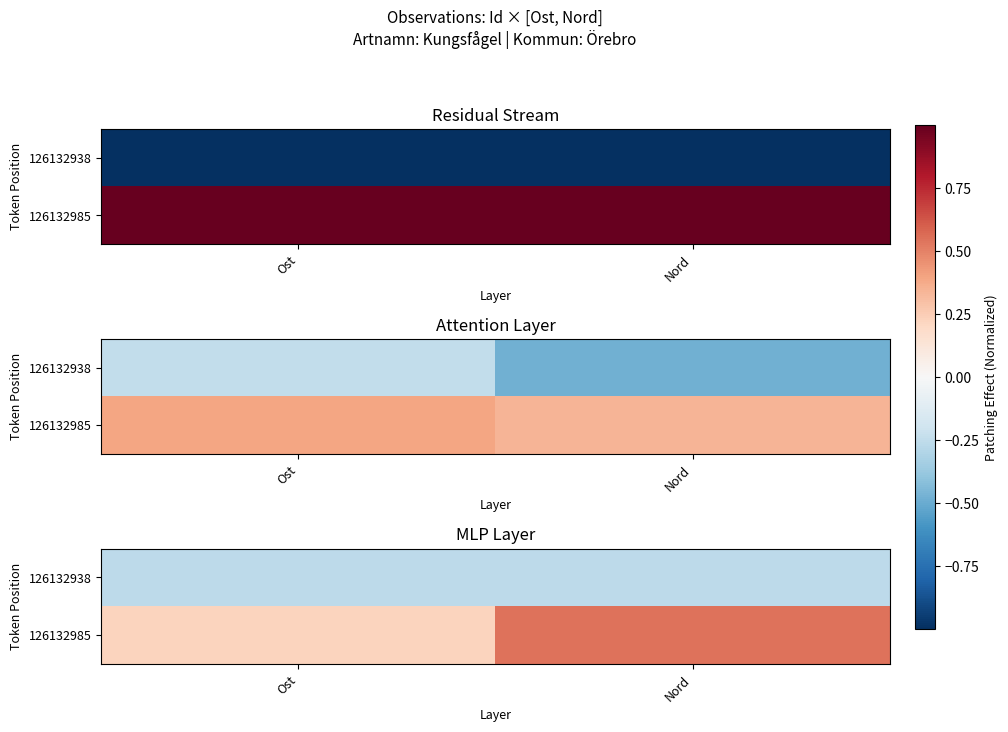

The value of 126132938 at Nord is -0.1. True or false?

False